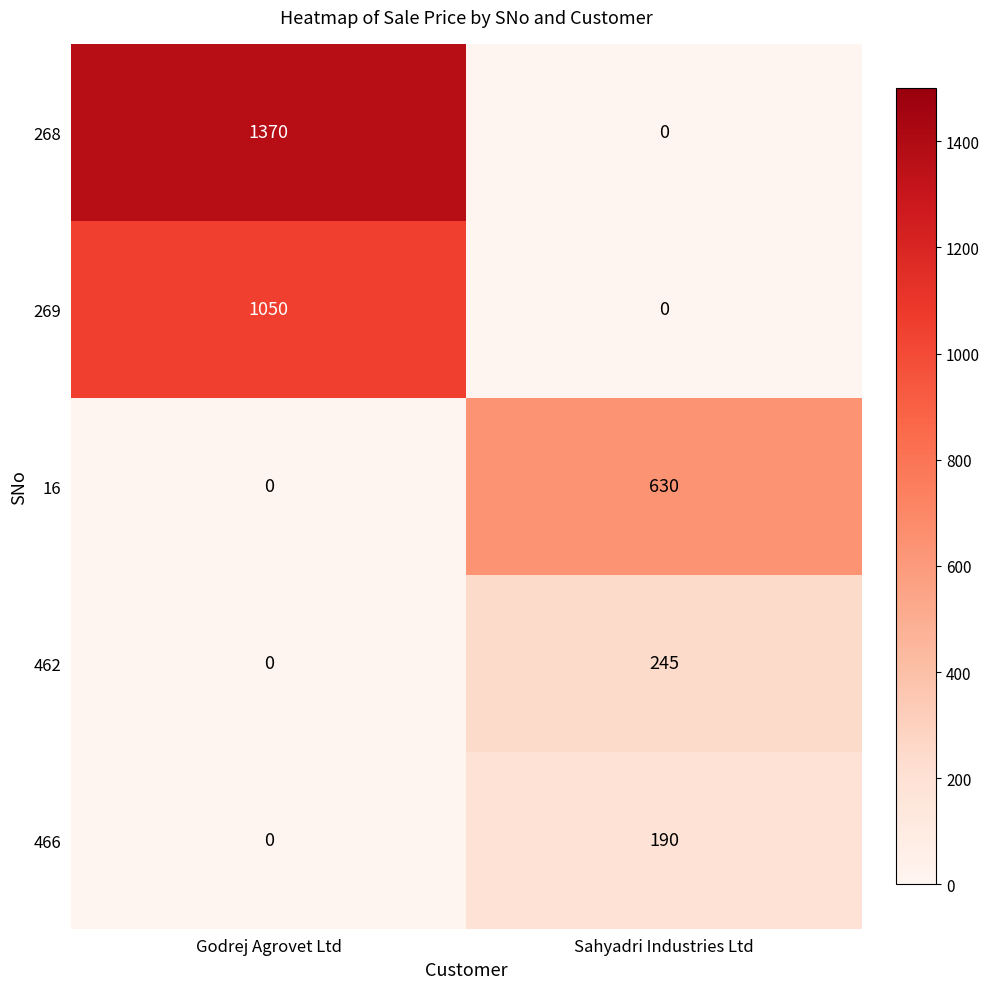

Which series changed the most between Godrej Agrovet Ltd and Sahyadri Industries Ltd?

268